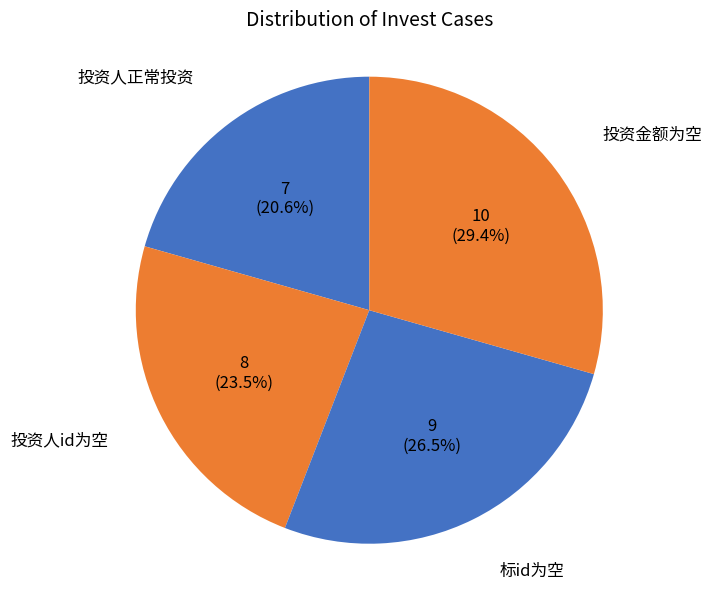

Approximately how many times larger is the value at 投资金额为空 compared to 投资人正常投资?

1.4